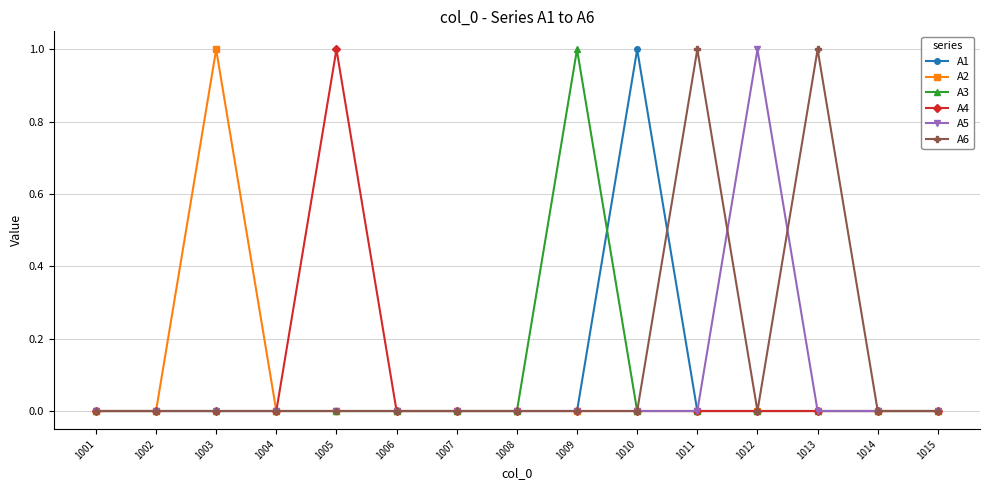

At which label does A5 reach its peak?

1012